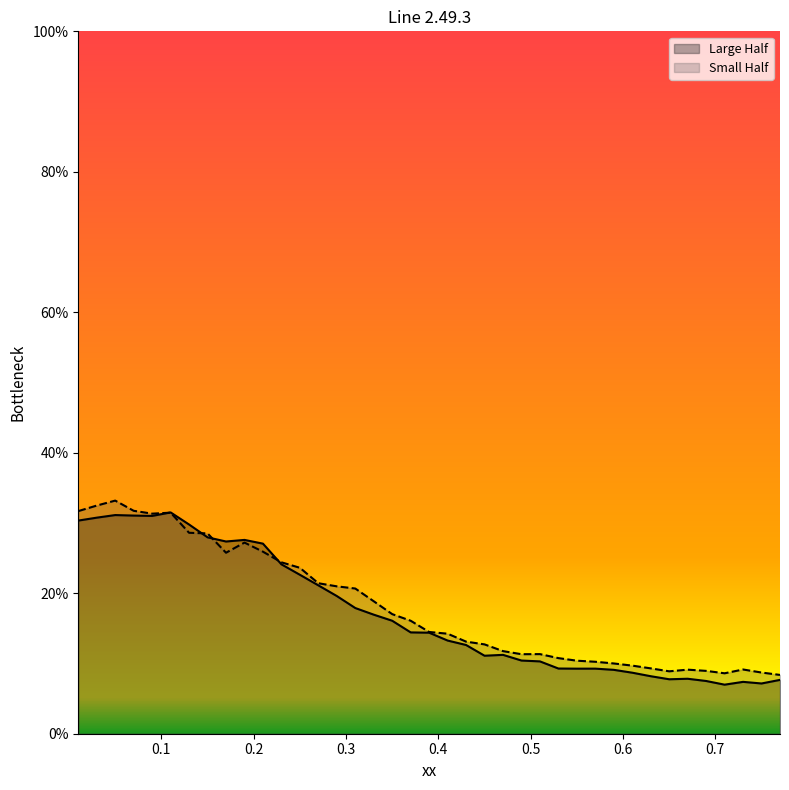

List the labels in order of Small Half value, smallest first.

0.77, 0.71, 0.75, 0.65, 0.69, 0.67, 0.73, 0.63, 0.61, 0.59, 0.57, 0.55, 0.53, 0.49, 0.51, 0.47, 0.45, 0.43, 0.41, 0.39, 0.37, 0.35, 0.33, 0.31, 0.29, 0.27, 0.25, 0.23, 0.17, 0.21, 0.19, 0.15, 0.13, 0.09, 0.11, 0.01, 0.07, 0.03, 0.05